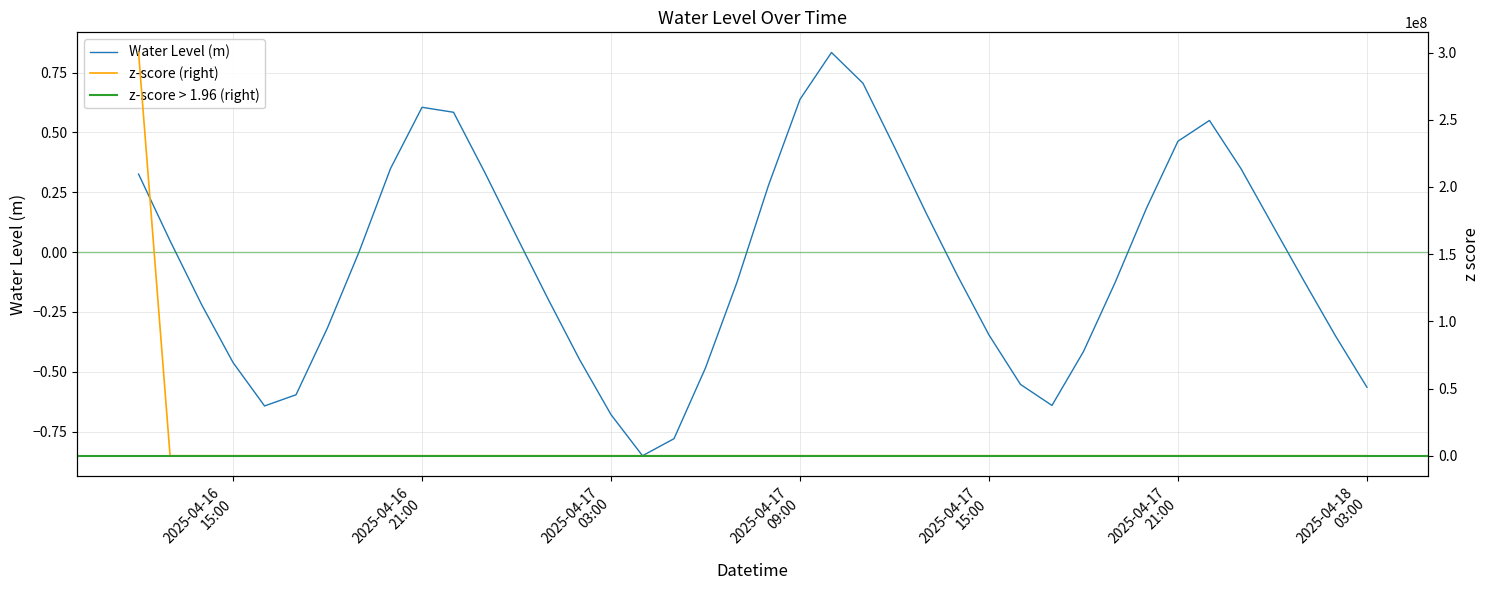

True or false: the data shows -0.1 at 2025-04-17 14:00:00.

True